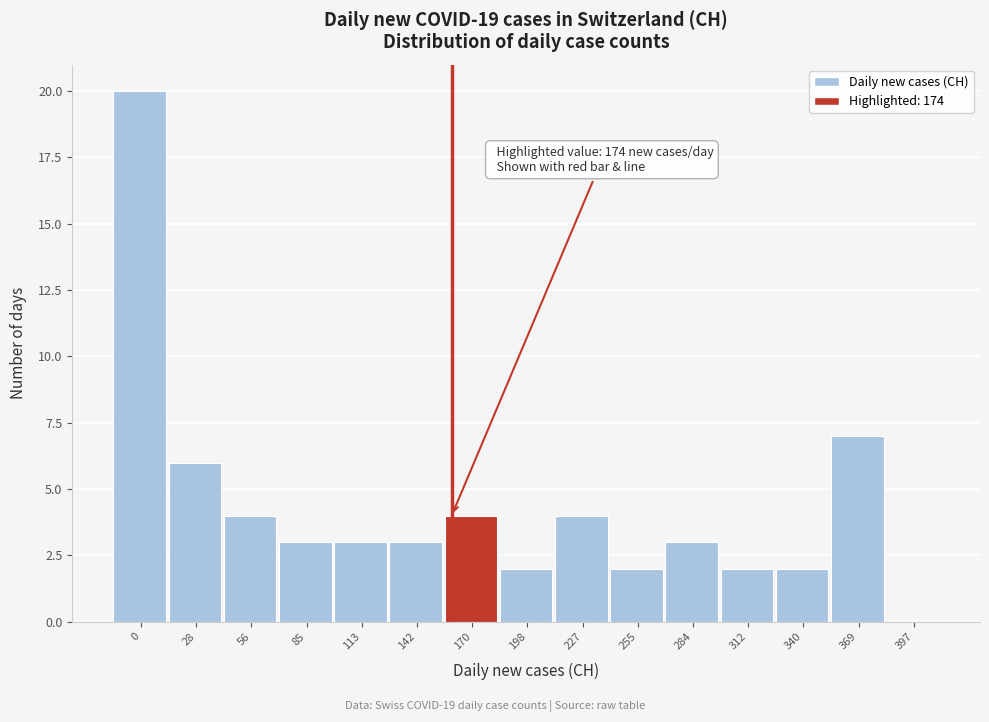

Reading left to right, list all the values displayed in this chart.

0=20	28=6	56=4	85=3	113=3	142=3	170=4	198=2	227=4	255=2	284=3	312=2	340=2	369=7	397=0